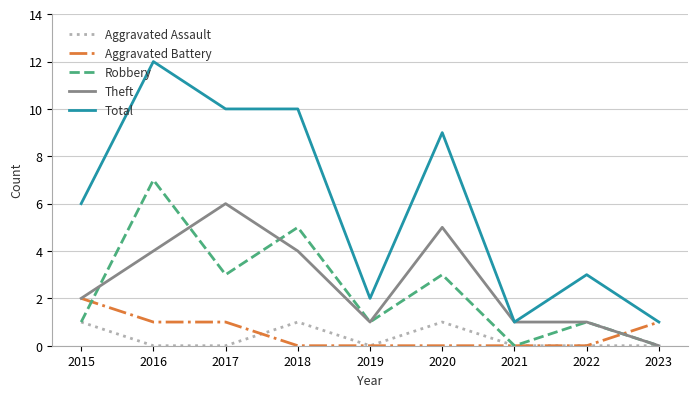

What is the approximate value of Total at 2017, to the nearest 5?

10